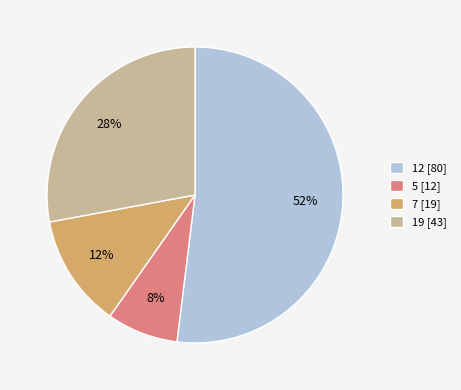

Is there any slice that represents more than half of the pie?

Yes